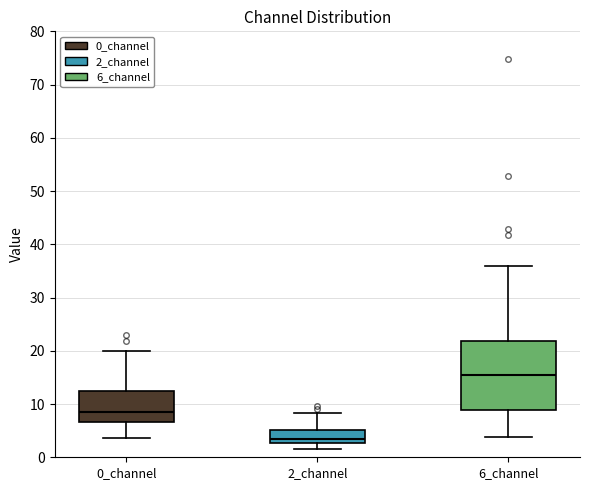

Which box's median line is the lowest?

2_channel